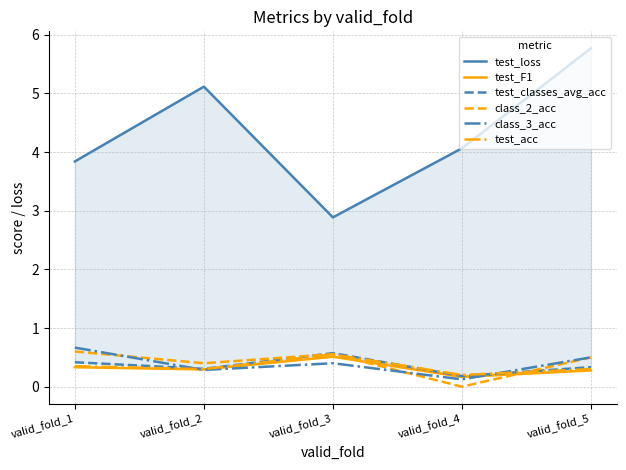

How many interior local peaks does the test_F1 series have?

1